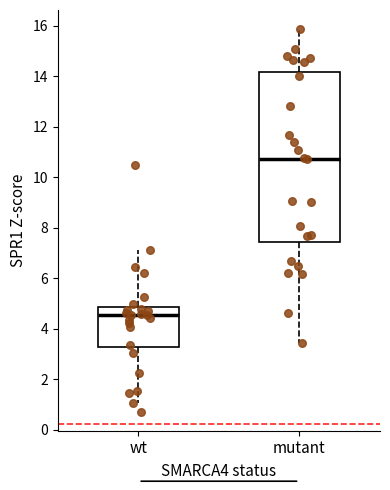

Which box has the lowest median line?

wt